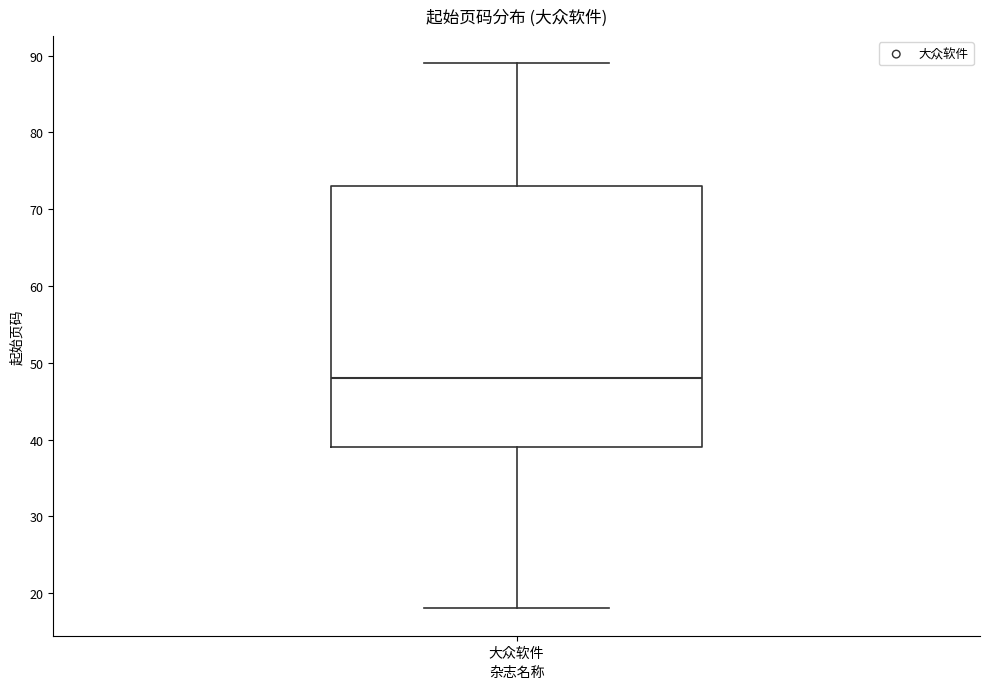

Where is the lower edge of the box for 大众软件 on the y-axis? The values are not printed on the chart, so give them approximately, as read against the axis.

39